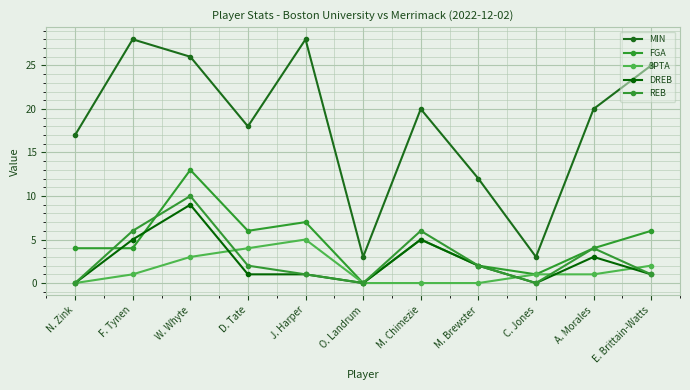

What is the maximum value shown in the chart?

28